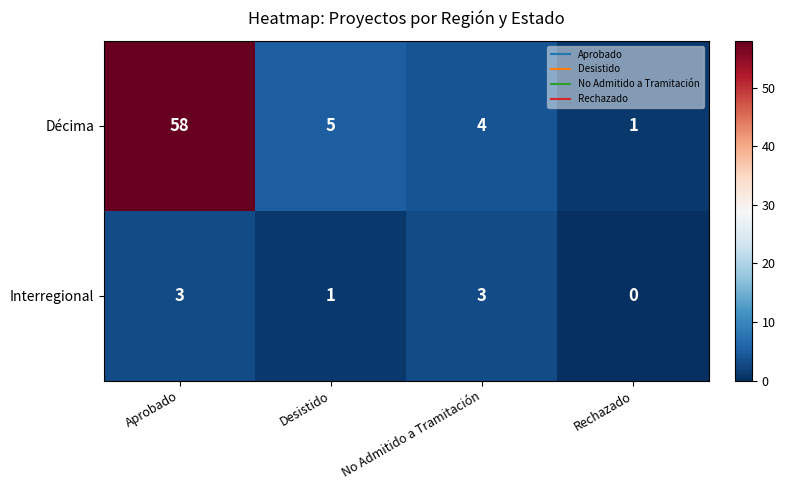

Which series has the largest total across all categories?

Décima